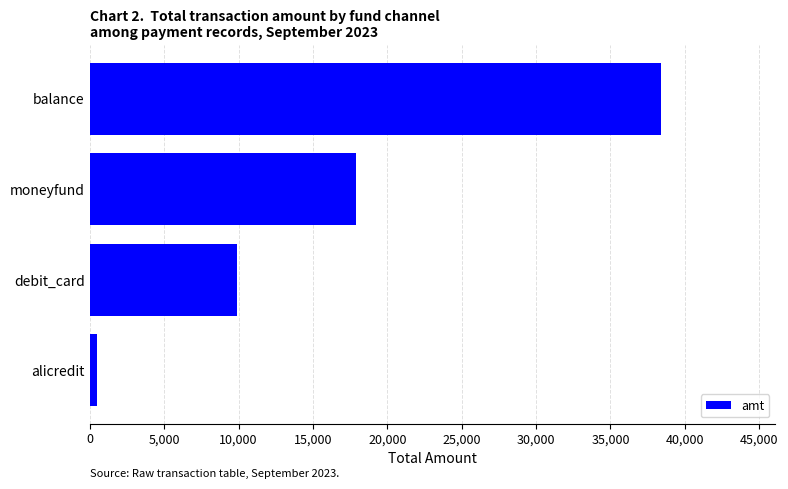

Reading top to bottom, what are all the values shown in this chart?

38400	17900	9900	499